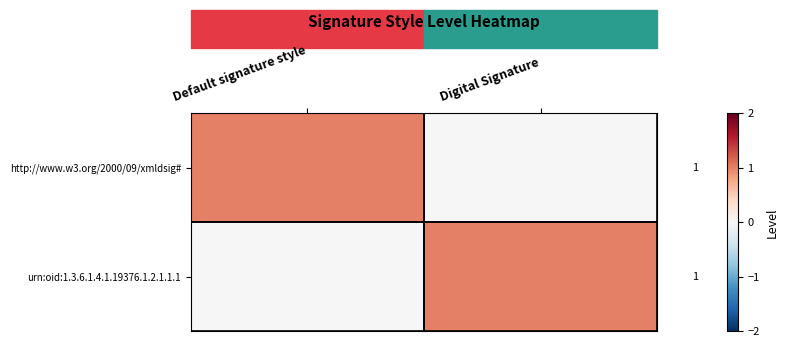

Rank the series at Default signature style from highest to lowest value.

http://www.w3.org/2000/09/xmldsig#, urn:oid:1.3.6.1.4.1.19376.1.2.1.1.1